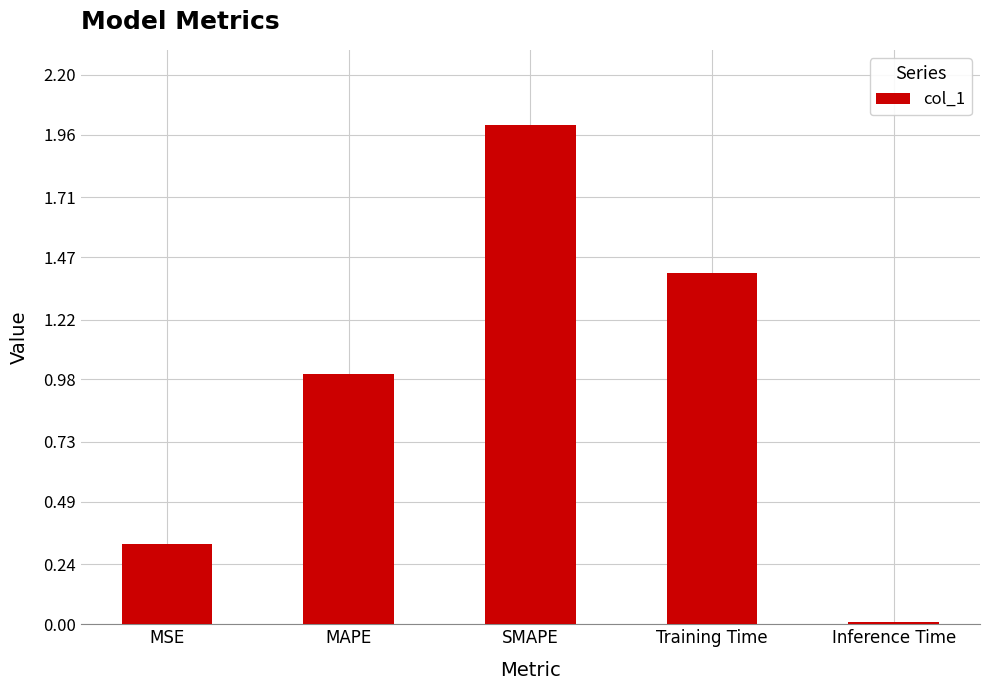

What is the greatest value displayed?

2.0